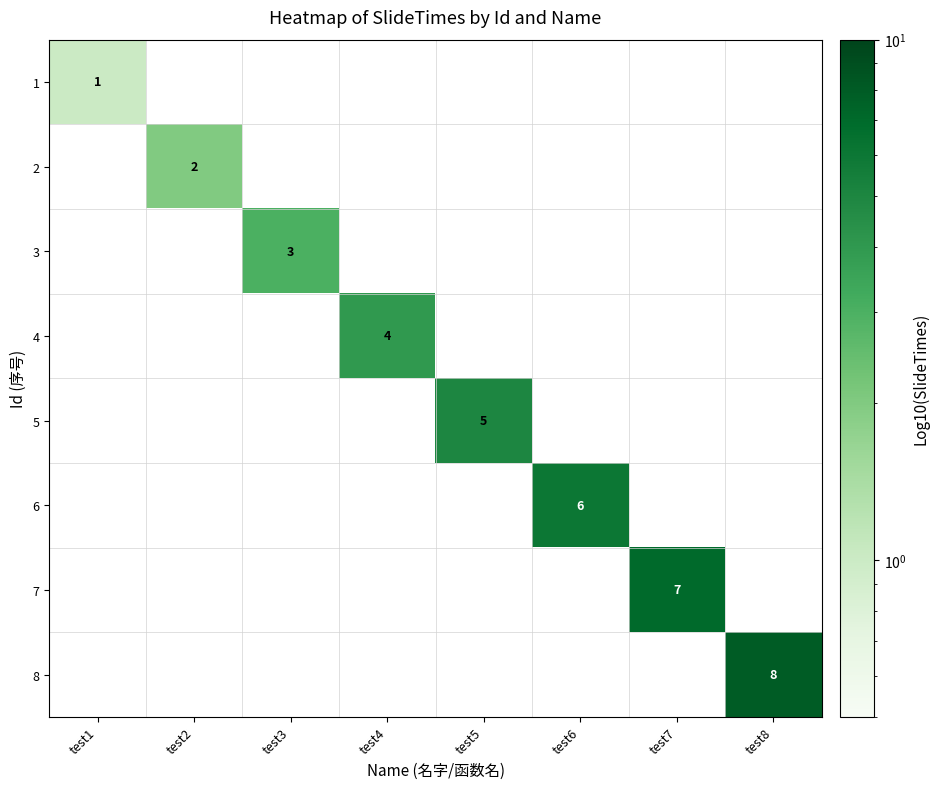

Is it true that 2 equals 3 at test2?

False